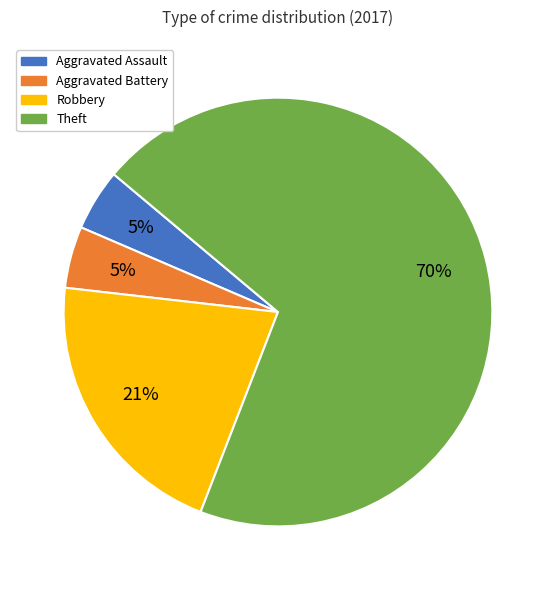

Which has a higher value, Theft or Aggravated Battery?

Theft